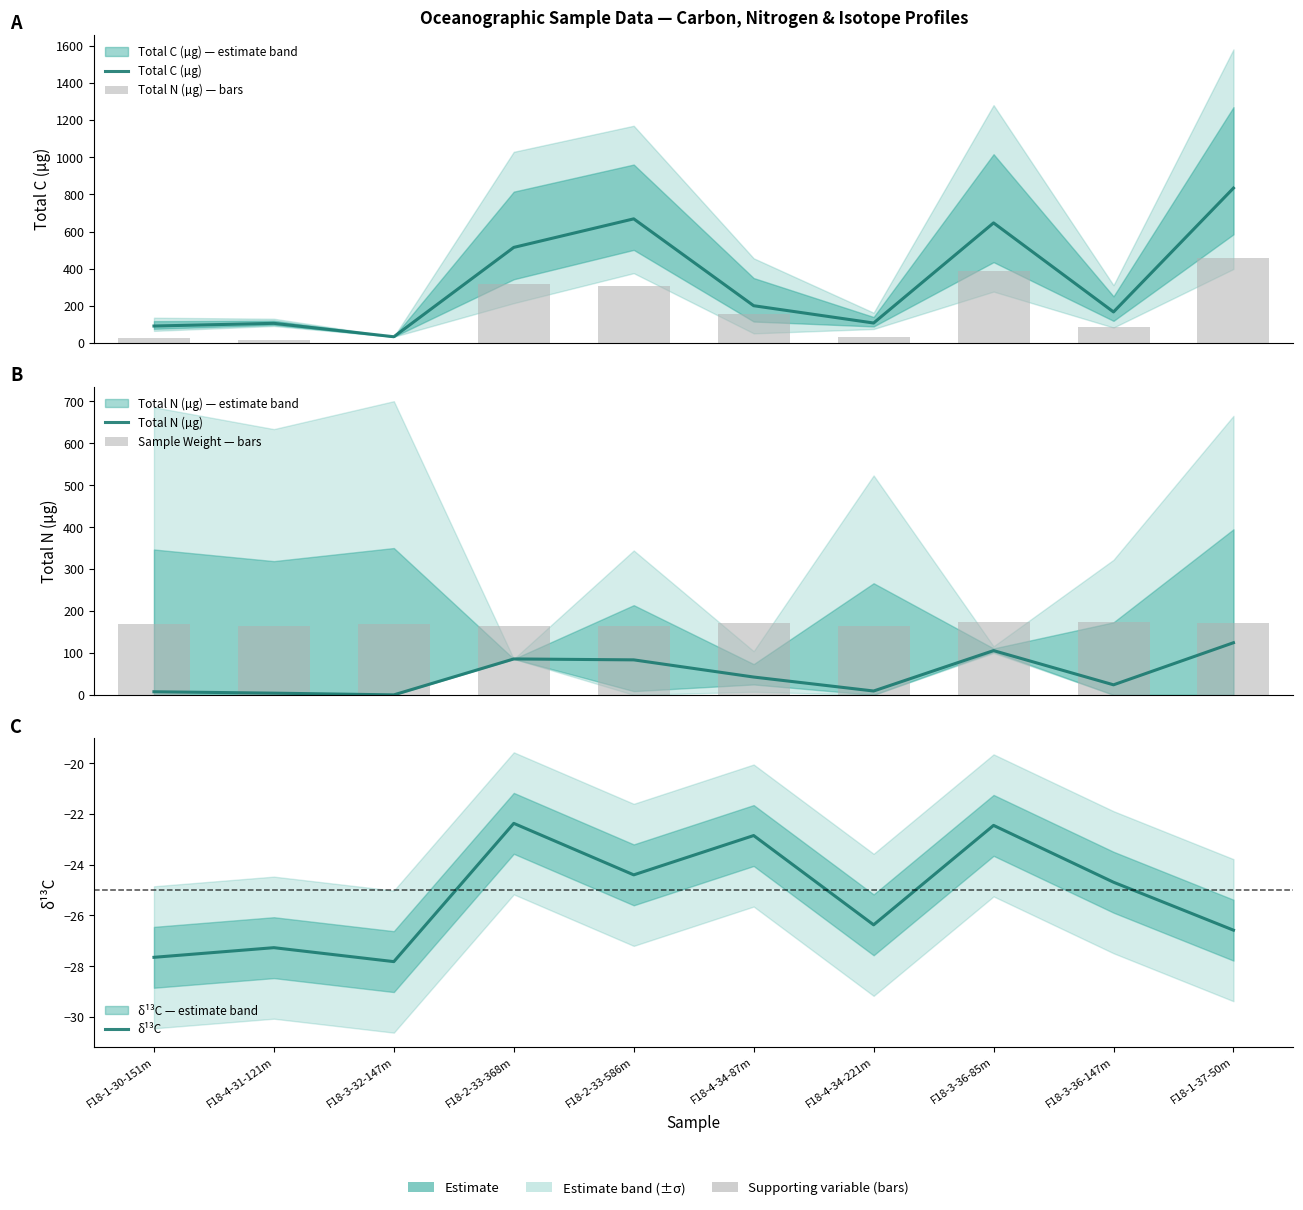

Is the value of δ¹³C at F18-4-34-221m greater than the value of Sample Weight — bars at F18-2-33-368m?

No